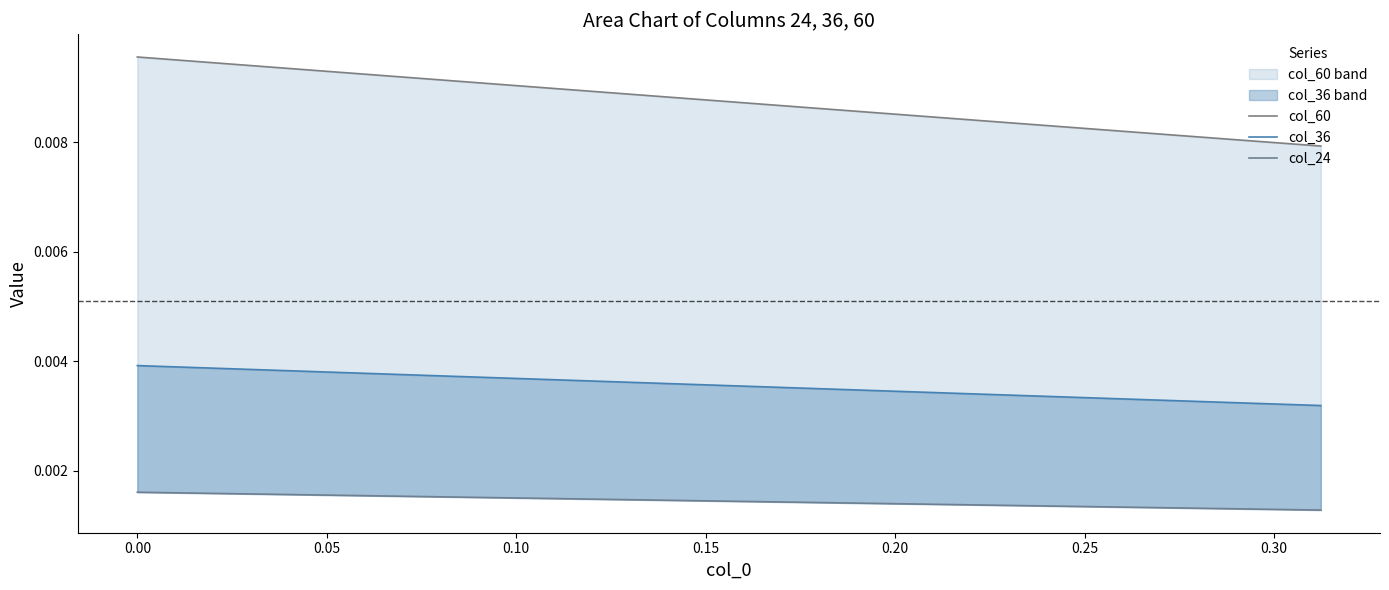

True or false: col_24 and col_36 intersect in this chart.

False